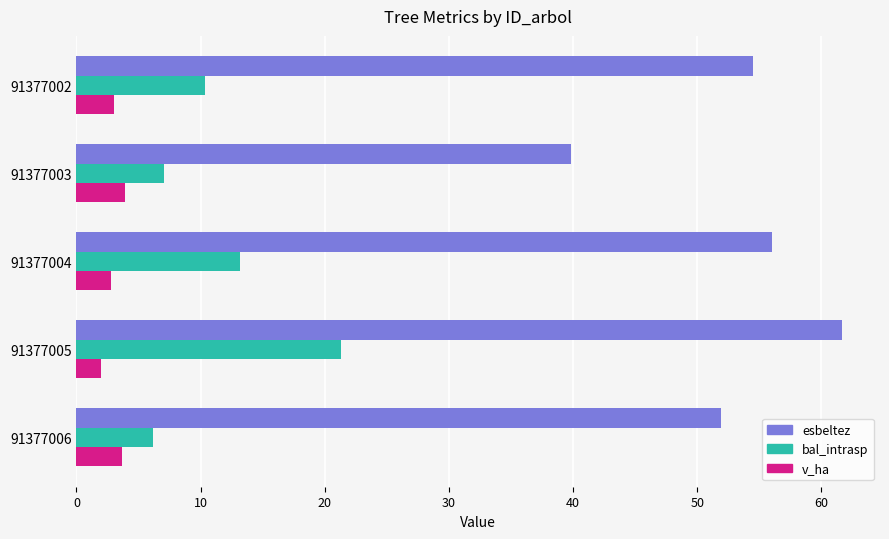

The value of v_ha at 91377003 is 3.9. True or false?

True